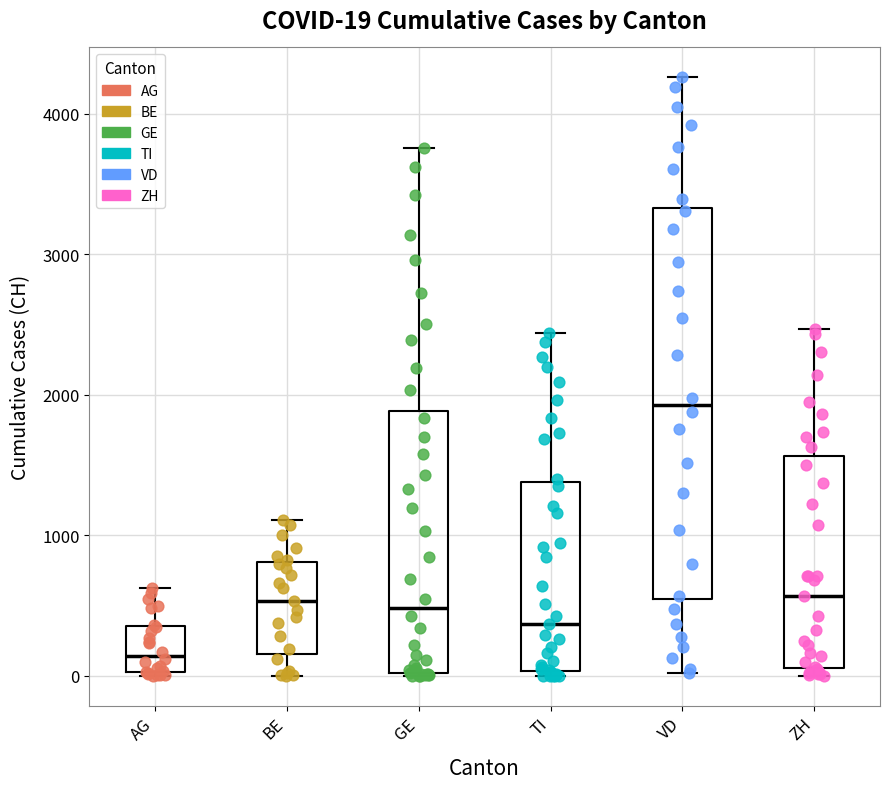

Which box has the highest median line?

VD